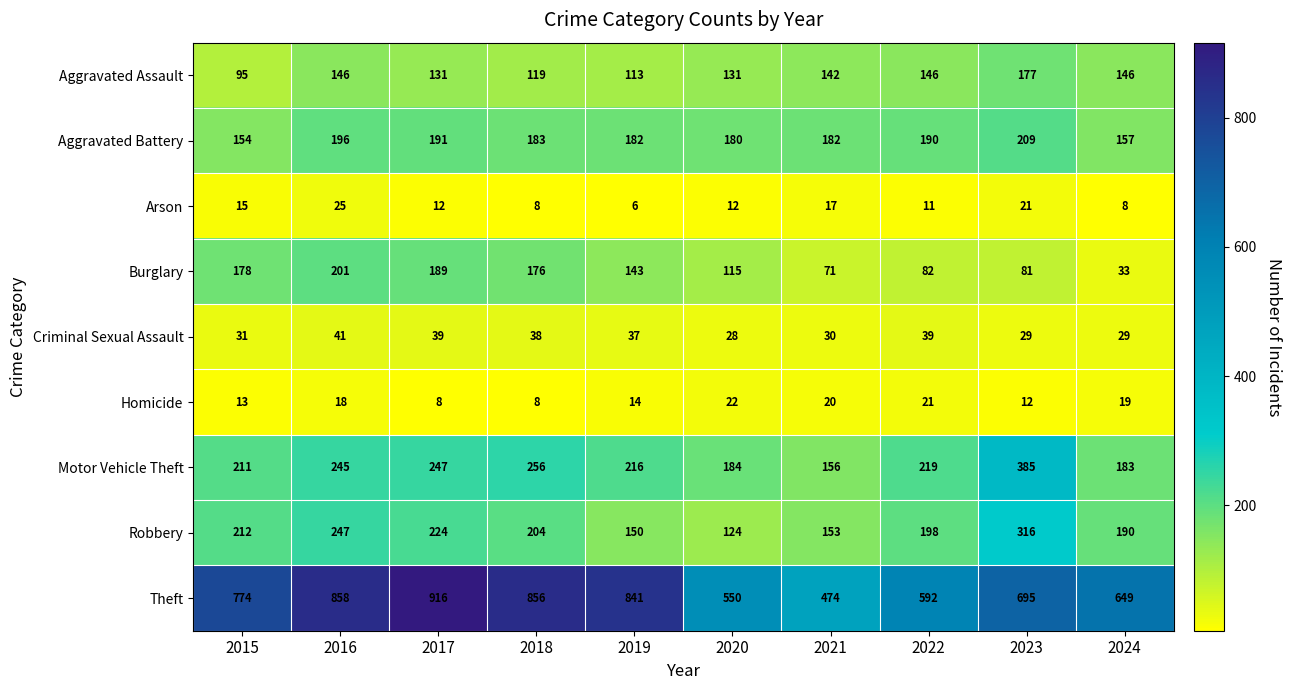

What is the difference between the Theft values at 2019 and 2021?

367